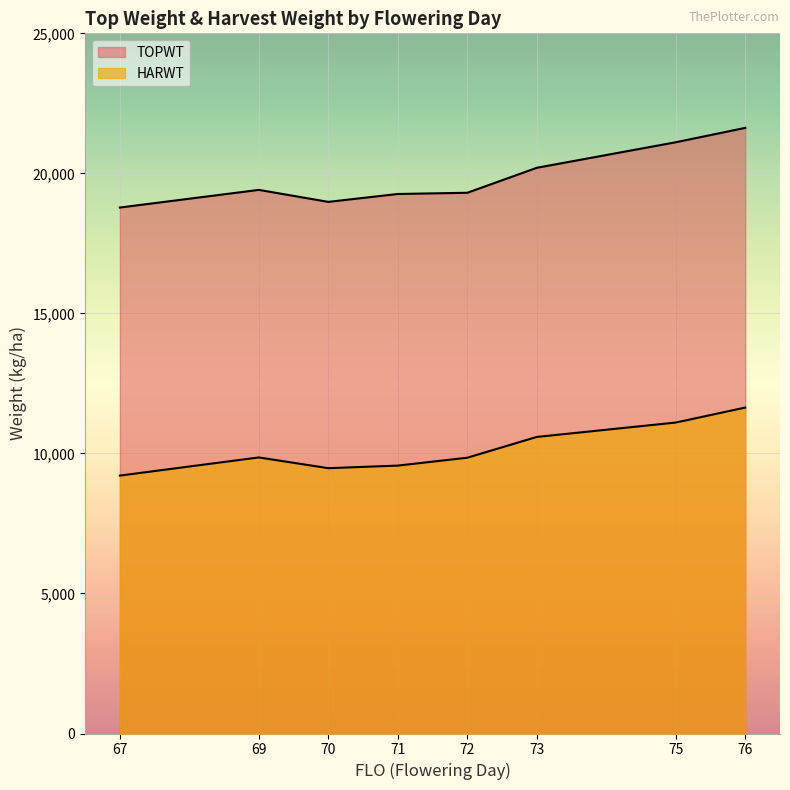

At which category does HARWT reach its first local valley?

70